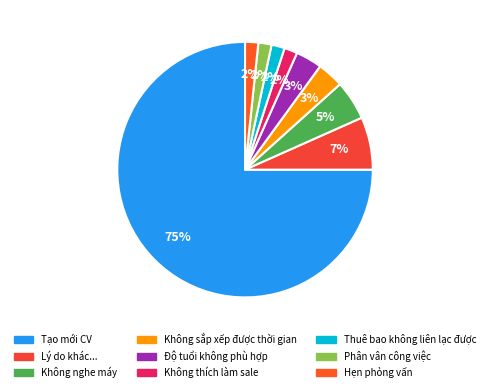

How much of the chart is everything except Thuê bao không liên lạc được?

98.3%